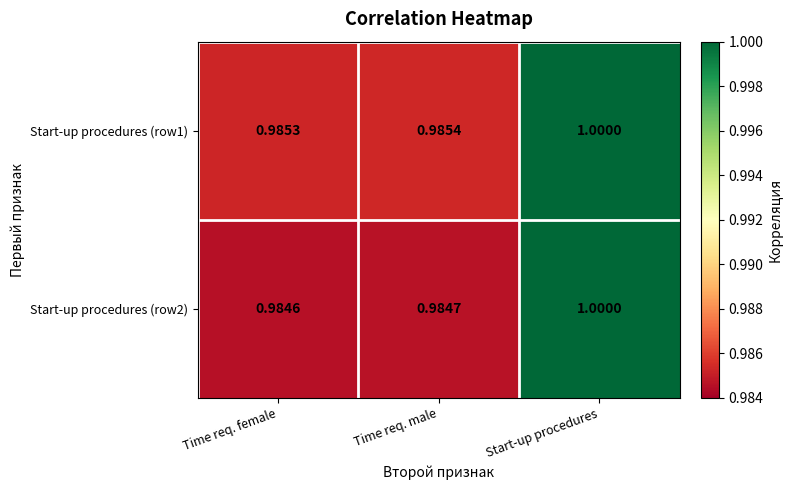

Which label corresponds to the smallest value in the chart?

Time req. female